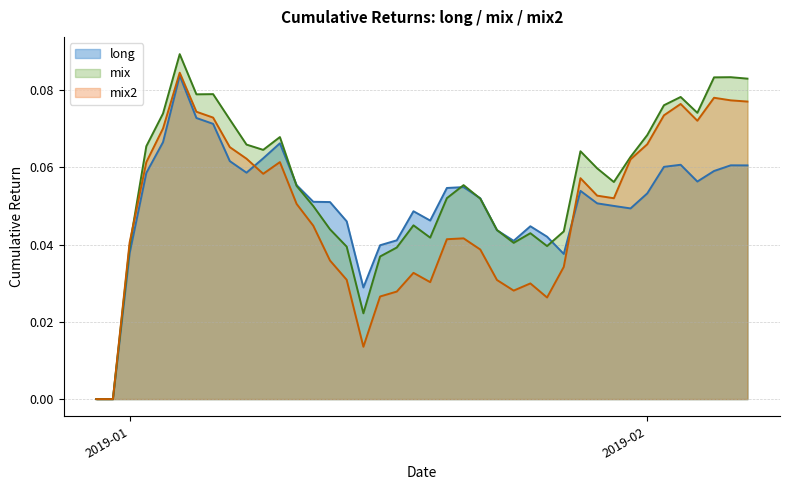

What are all the series names shown in the legend?

long, mix, mix2